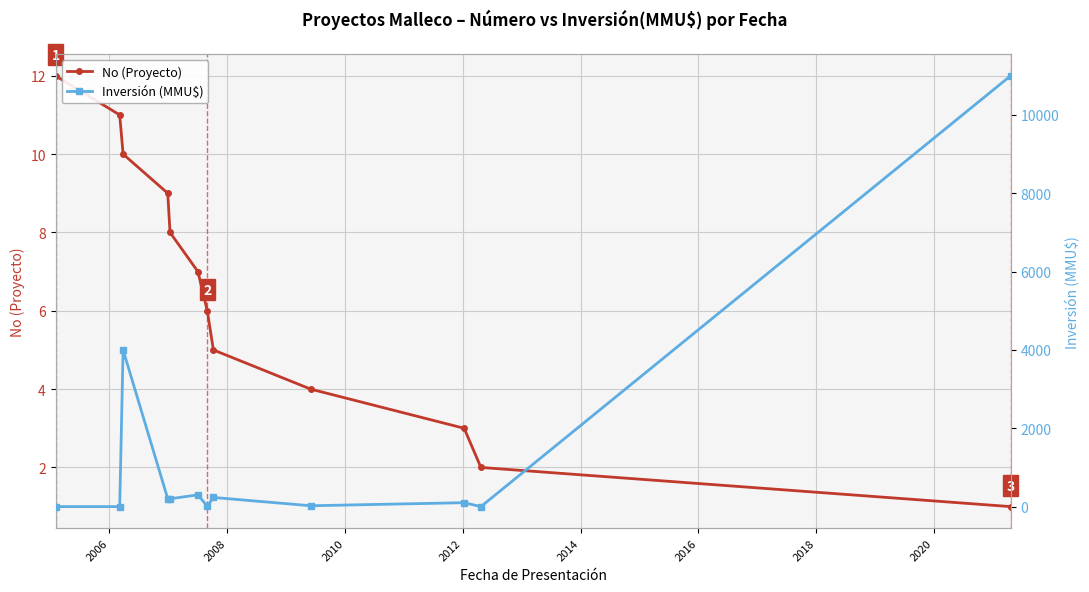

True or false: No (Proyecto) has more than 0 points higher than both neighbors.

False